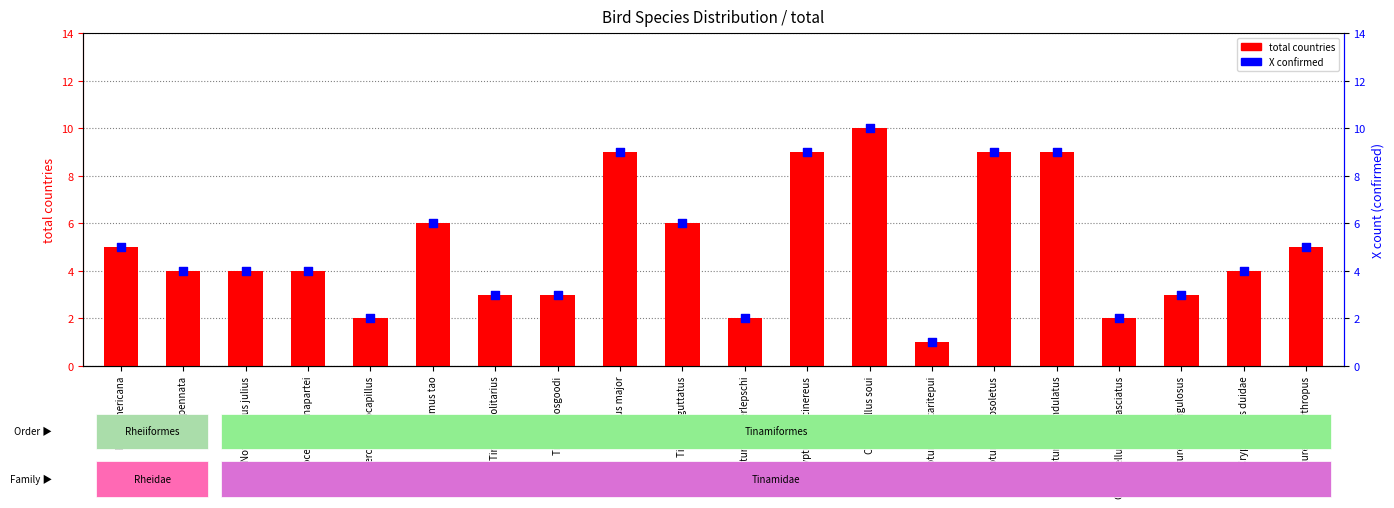

Which series reaches the minimum Y coordinate?

total countries